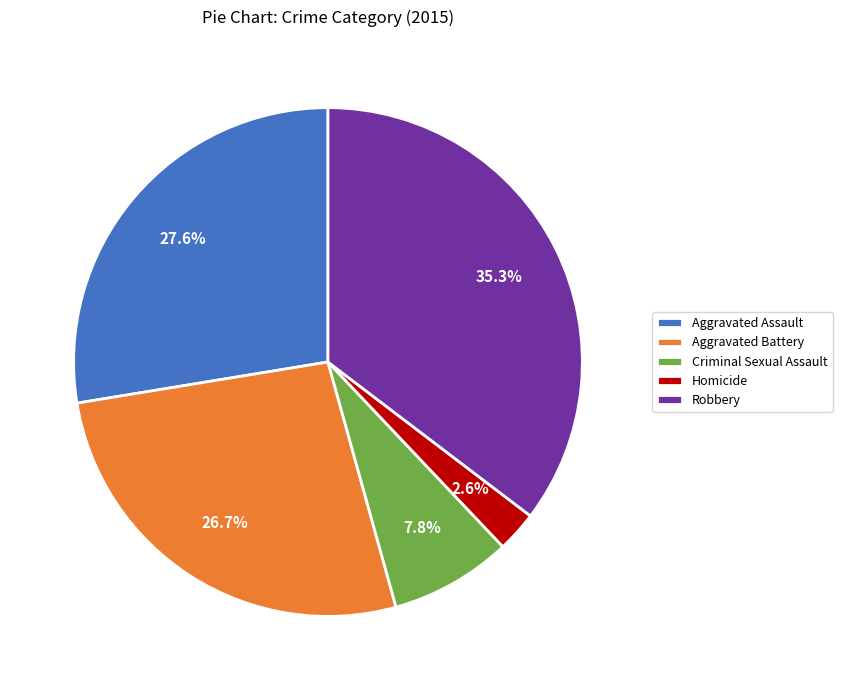

To the nearest percent, what percentage of the pie is Aggravated Assault?

28%